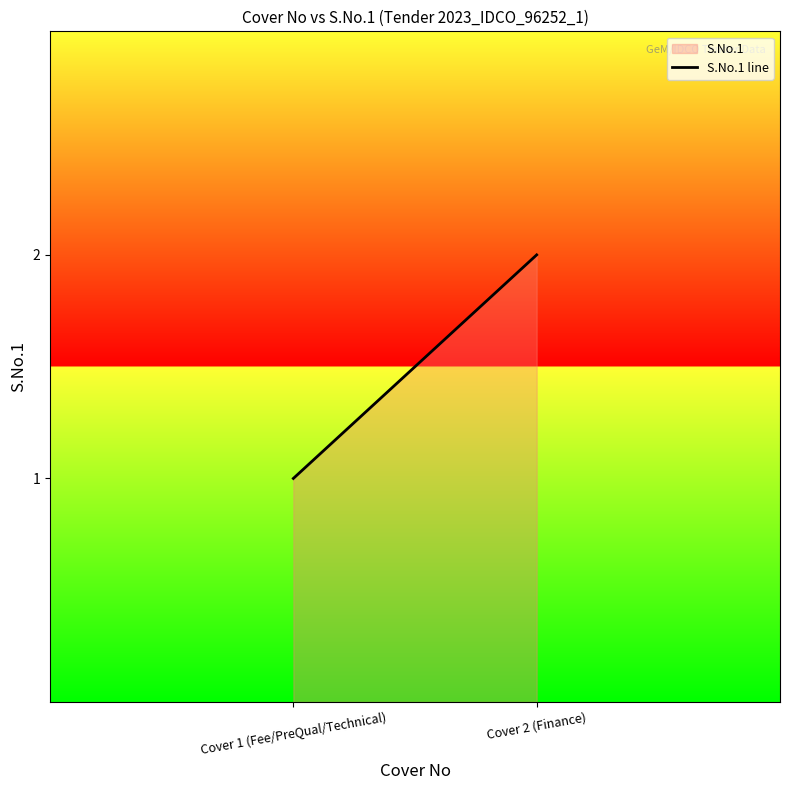

The value at Cover 1 (Fee/PreQual/Technical) is 1. True or false?

True